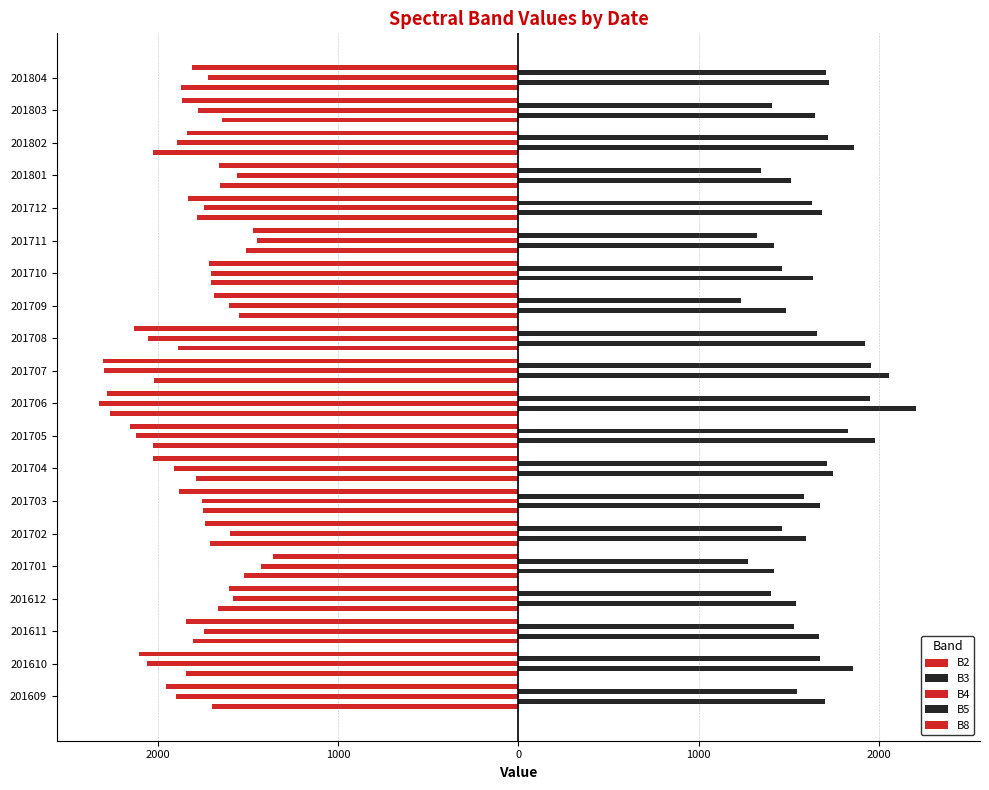

Are the bars grouped side by side (vs. stacked)?

Yes